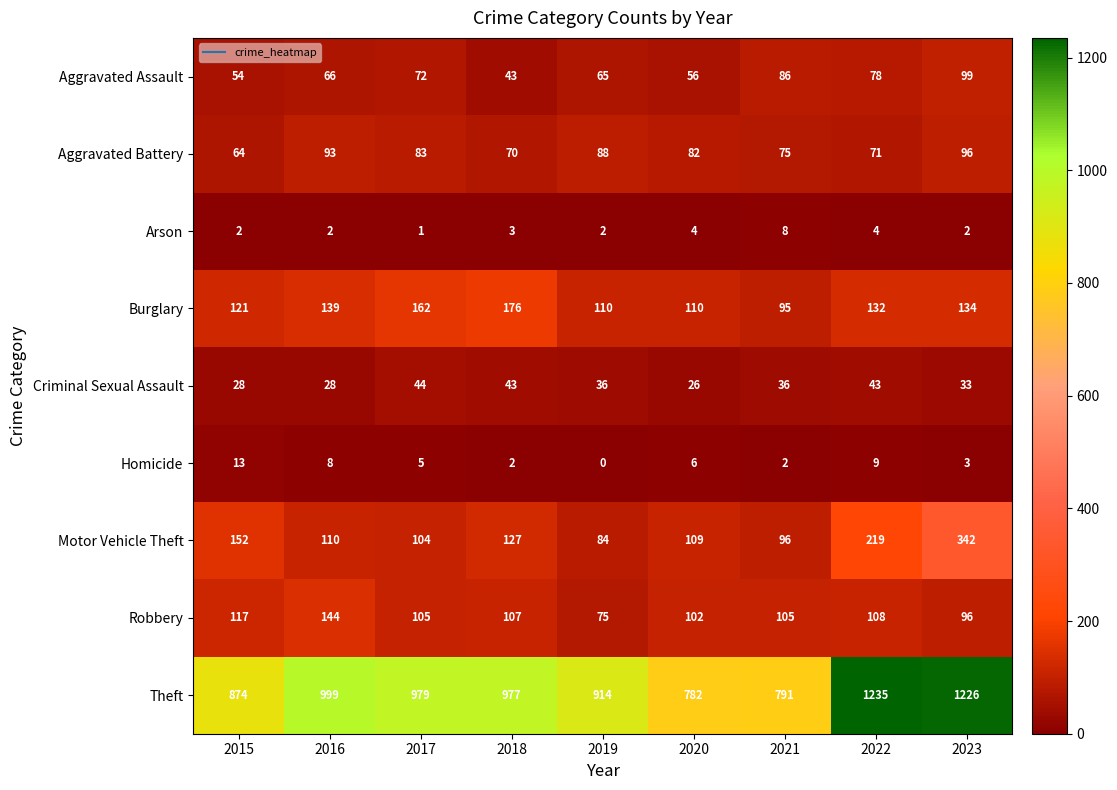

What is the total value across all series at 2015?

1425